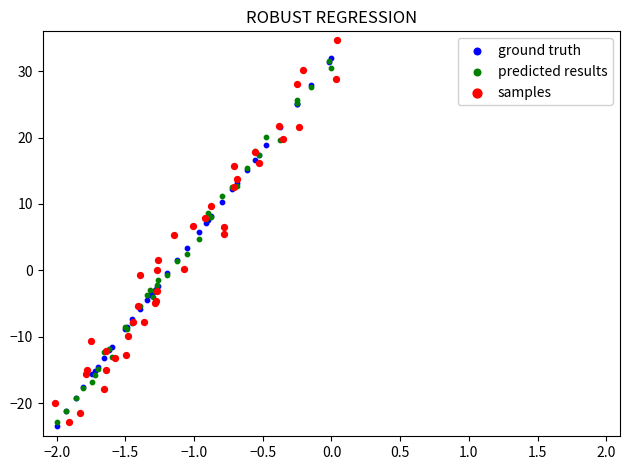

Which series contains the highest Y value?

samples